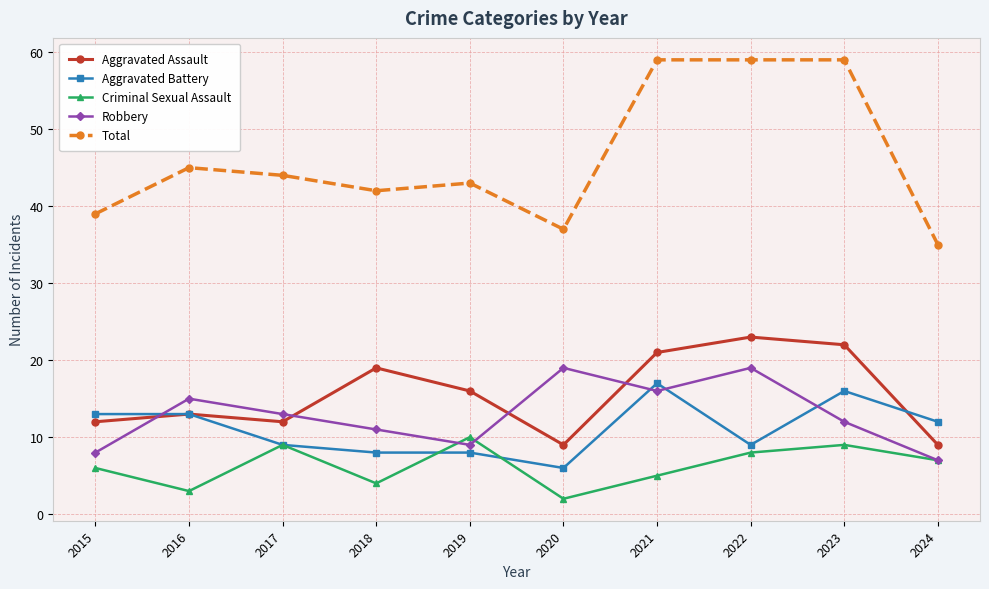

Does the chart have visible grid lines?

Yes